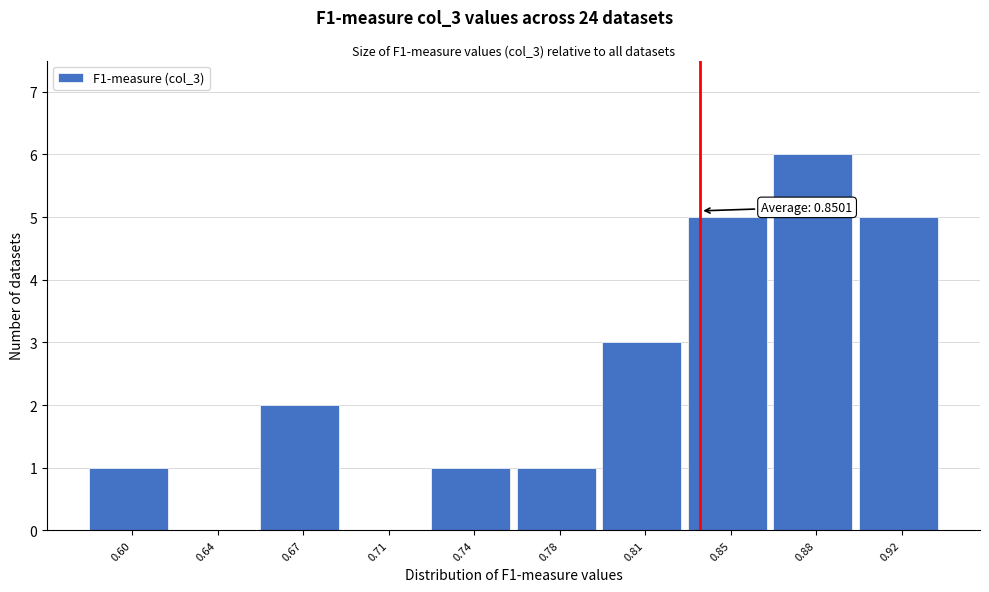

Reading left to right, what are all the values shown in this chart?

0.60=1	0.64=0	0.67=2	0.71=0	0.74=1	0.78=1	0.81=3	0.85=5	0.88=6	0.92=5